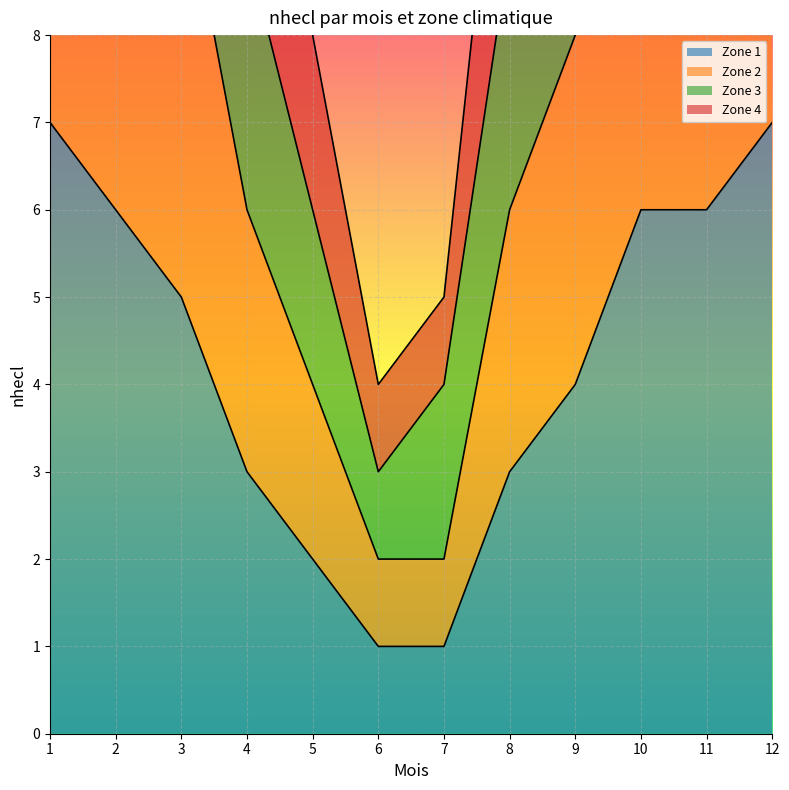

Which category has the highest value across all series?

1